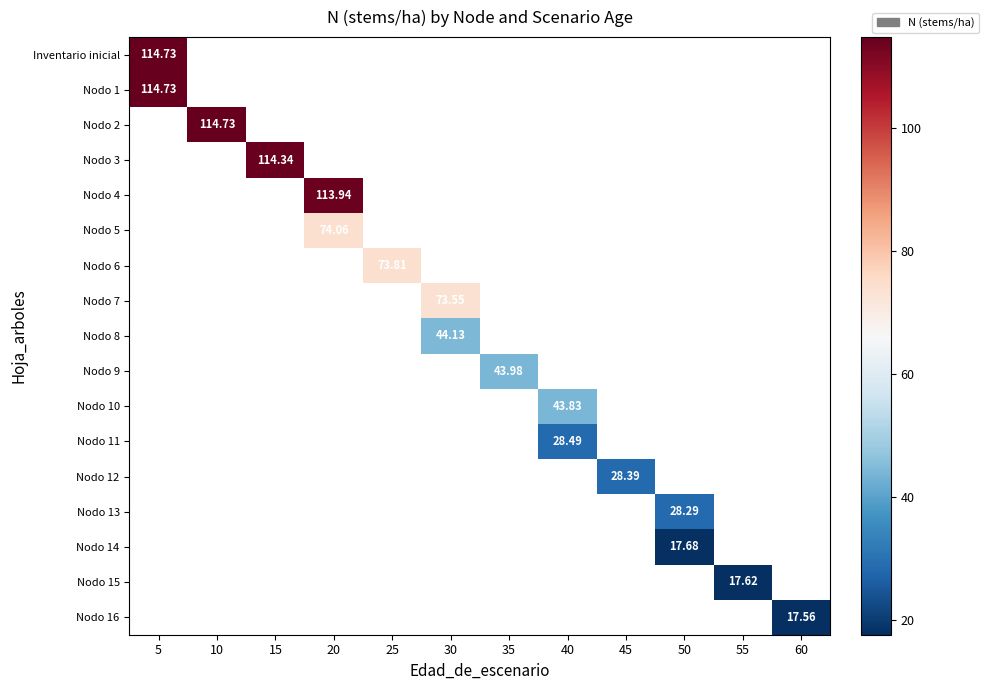

List the series in order of their peak value, highest first.

Inventario inicial, Nodo 1, Nodo 2, Nodo 3, Nodo 4, Nodo 5, Nodo 6, Nodo 7, Nodo 8, Nodo 9, Nodo 10, Nodo 11, Nodo 12, Nodo 13, Nodo 14, Nodo 15, Nodo 16